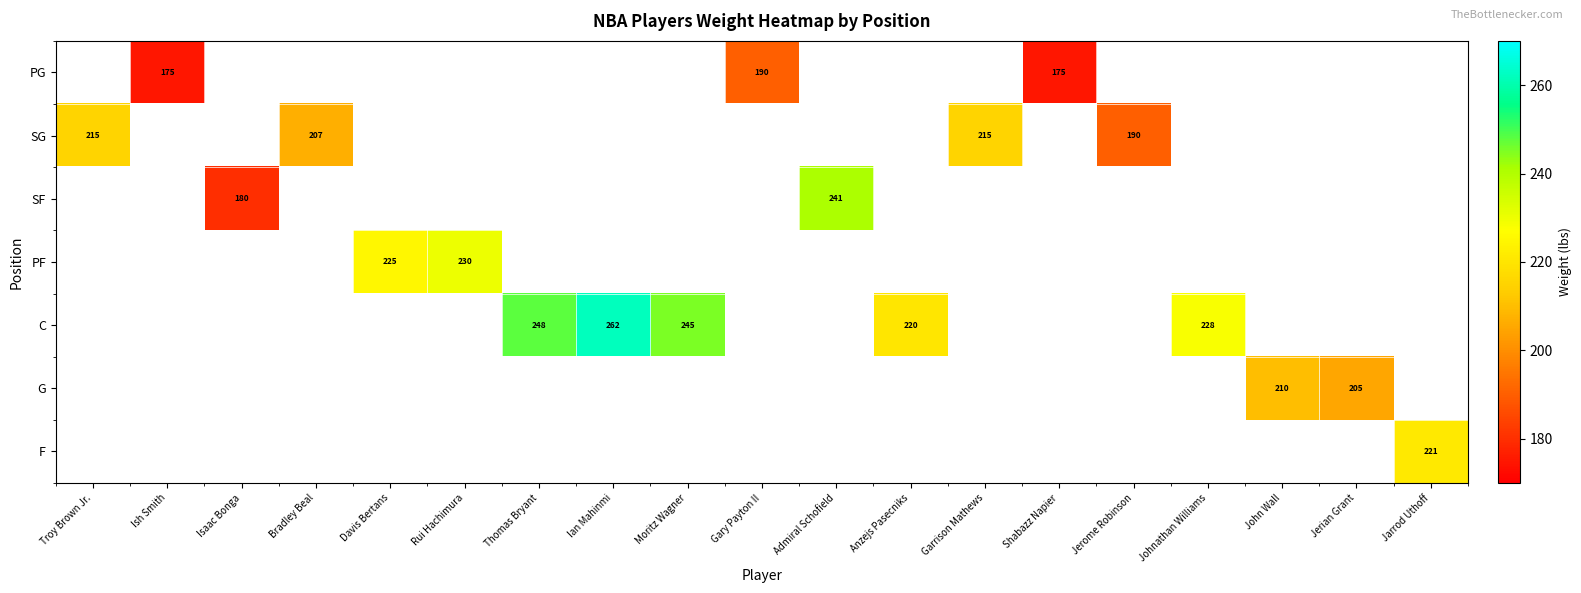

The value of SG at Jerome Robinson is 120. True or false?

False